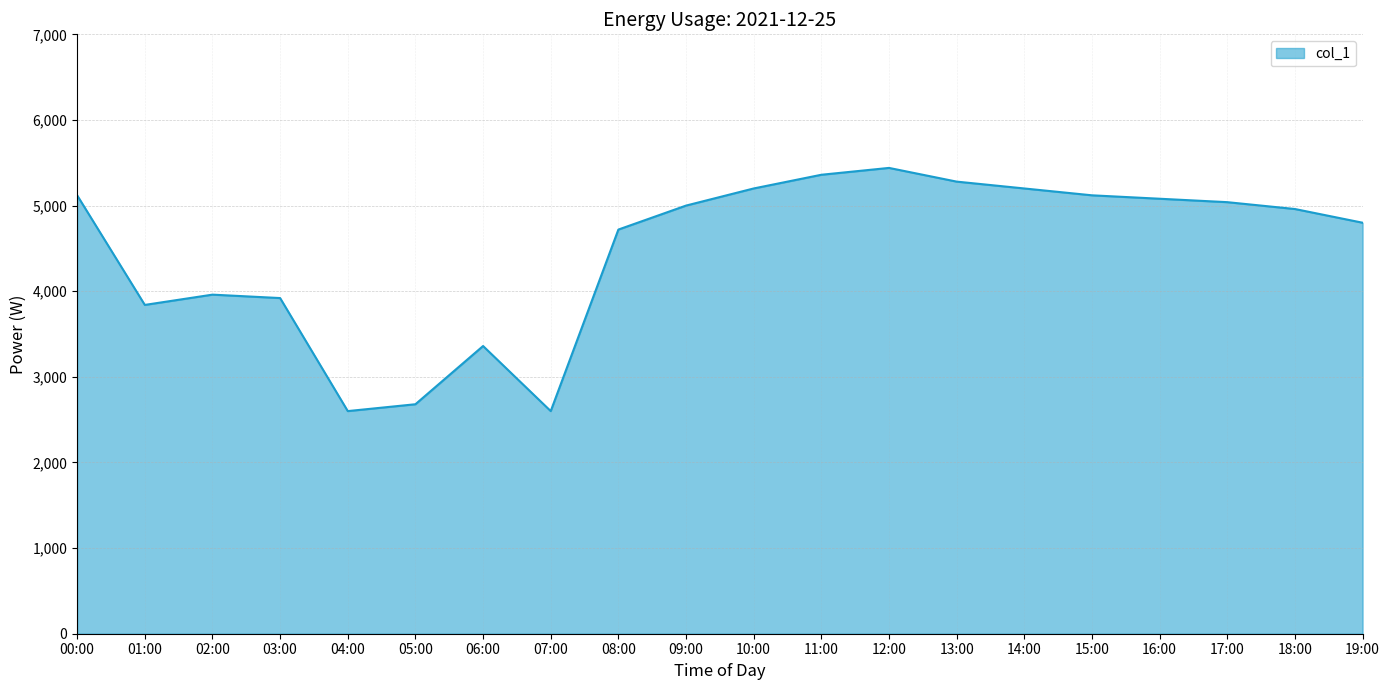

What is the ratio of the value at 12:00 to the value at 18:00?

1.1